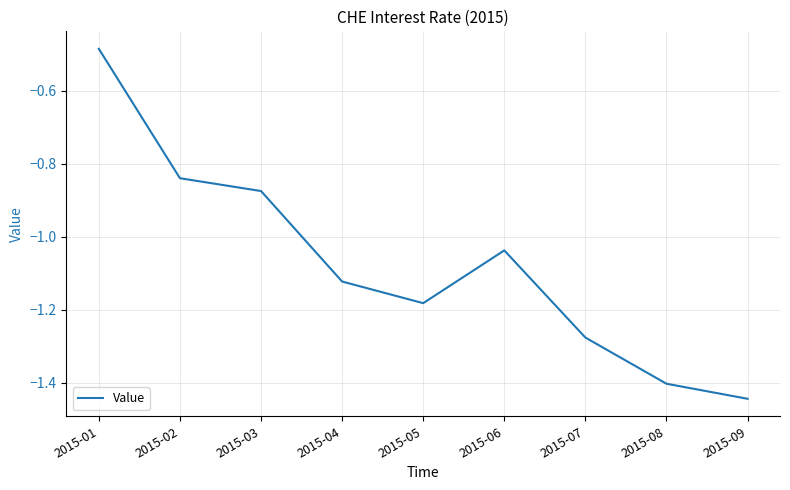

How many interior local valleys (lower than both neighbors) does the data have?

1